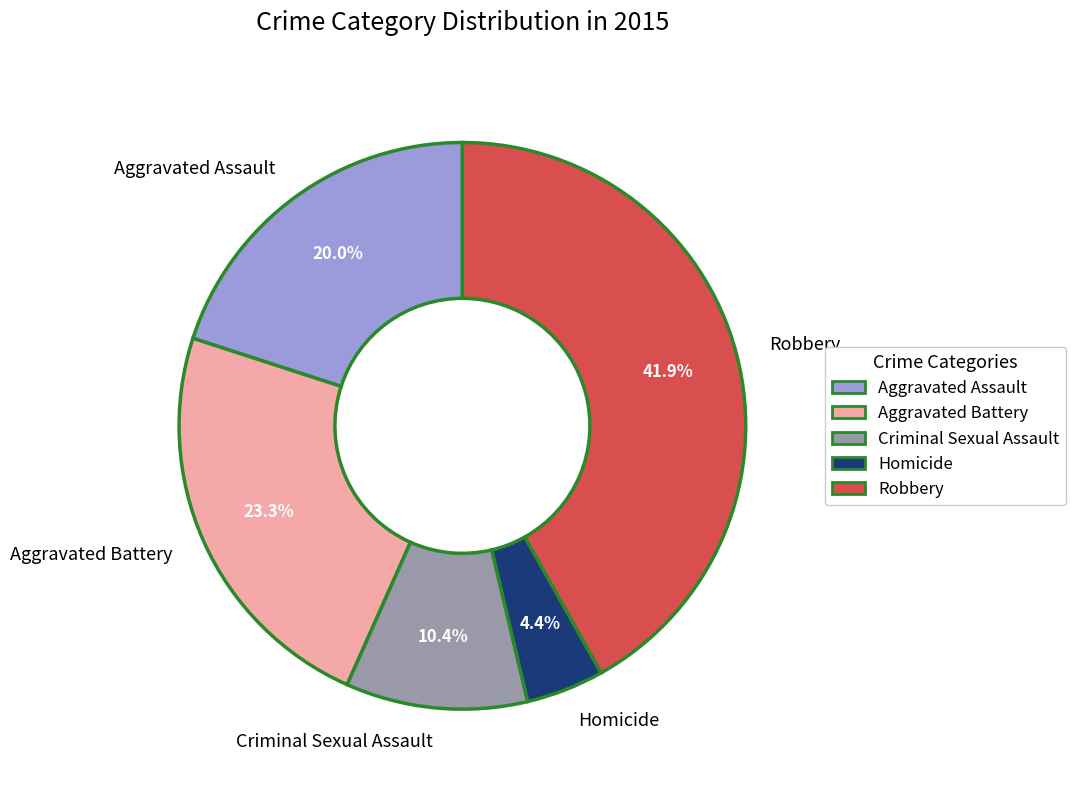

Which has a higher value, Criminal Sexual Assault or Homicide?

Criminal Sexual Assault